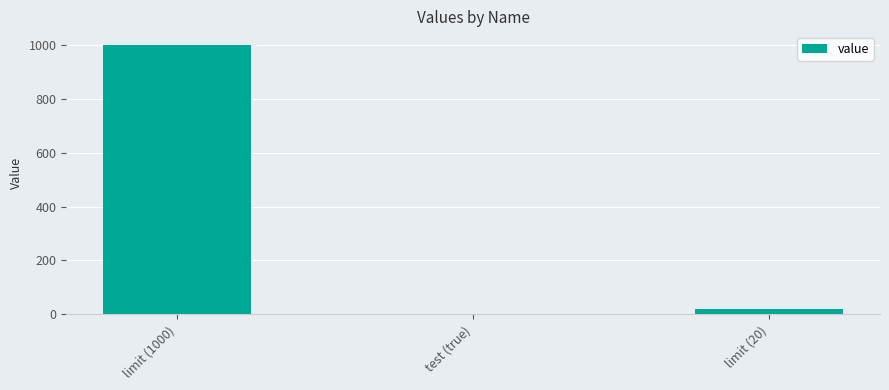

Which category has the highest value across all series?

limit (1000)